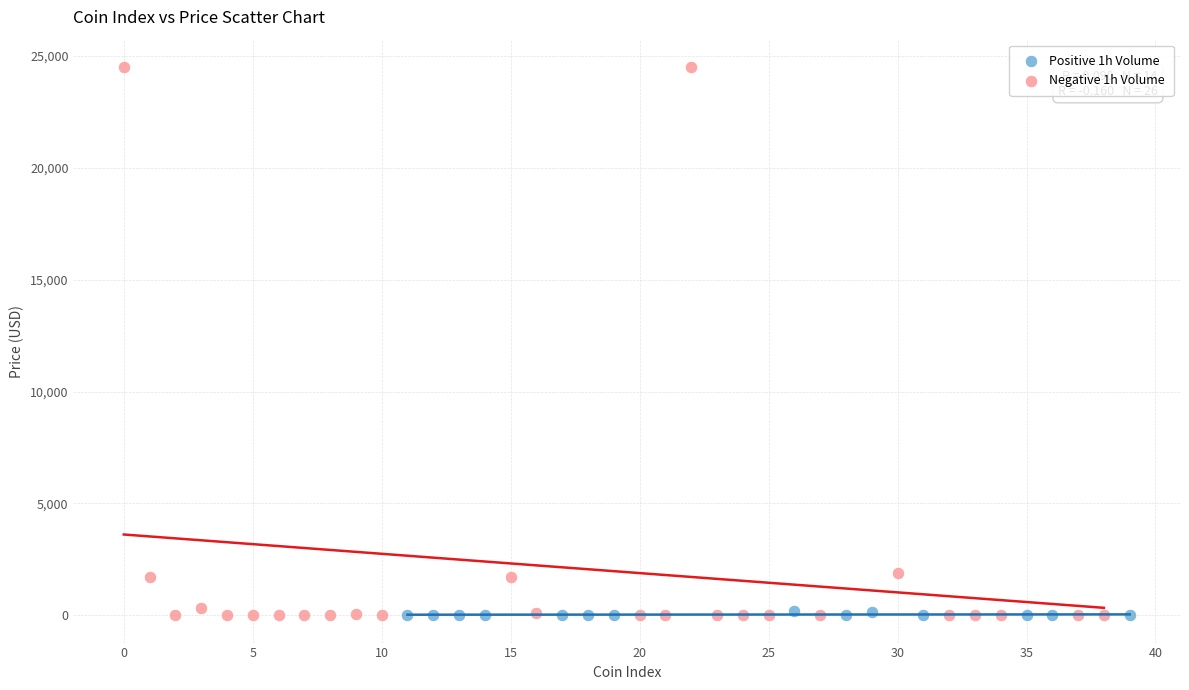

Which series has the largest Y range (max minus min)?

Negative 1h Volume